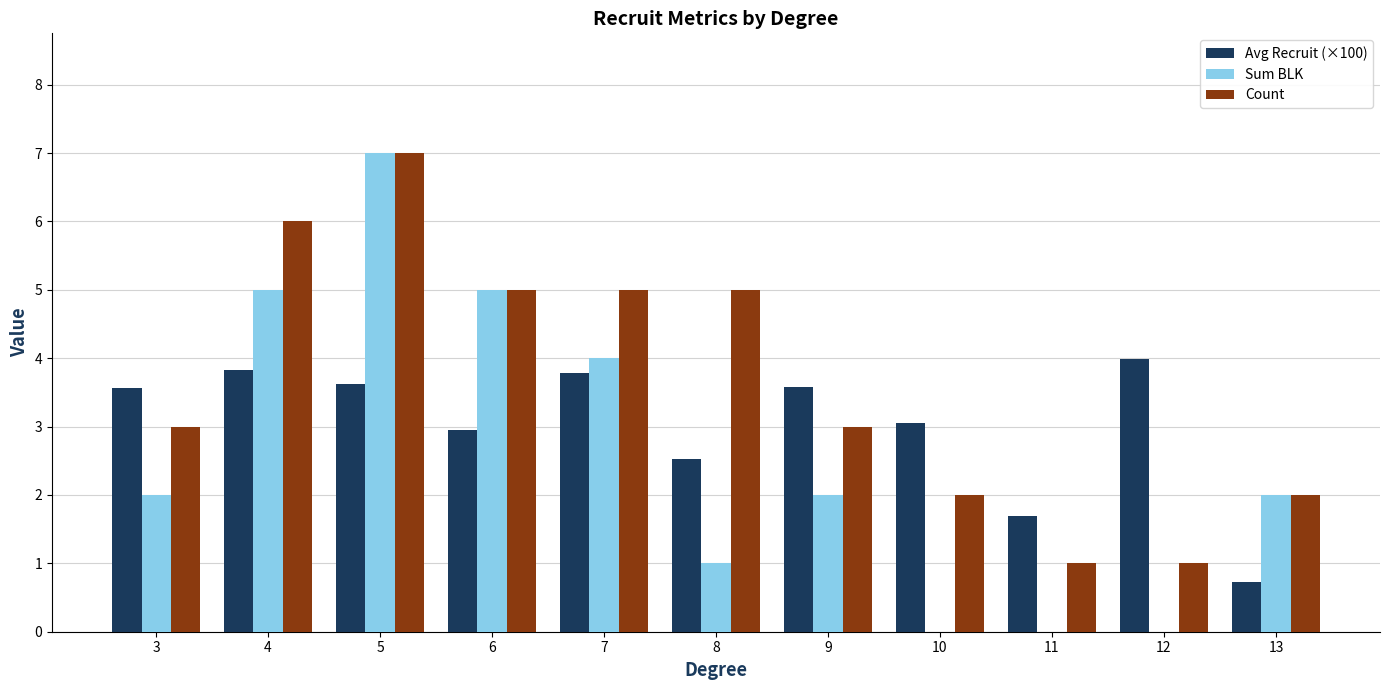

Reading left to right, transcribe all the data shown in this chart.

Avg Recruit (×100): 3=3.6	4=3.8	5=3.6	6=3.0	7=3.8	8=2.5	9=3.6	10=3.0	11=1.7	12=4.0	13=0.7
Sum BLK: 3=2.0	4=5.0	5=7.0	6=5.0	7=4.0	8=1.0	9=2.0	10=0.0	11=0.0	12=0.0	13=2.0
Count: 3=3.0	4=6.0	5=7.0	6=5.0	7=5.0	8=5.0	9=3.0	10=2.0	11=1.0	12=1.0	13=2.0